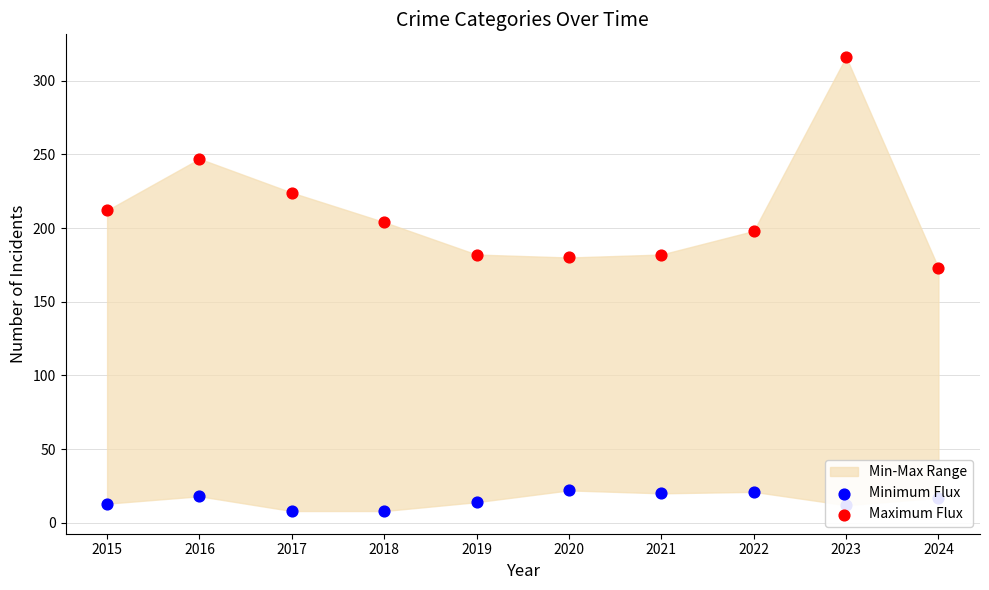

Which series reaches the maximum Y coordinate?

Maximum Flux